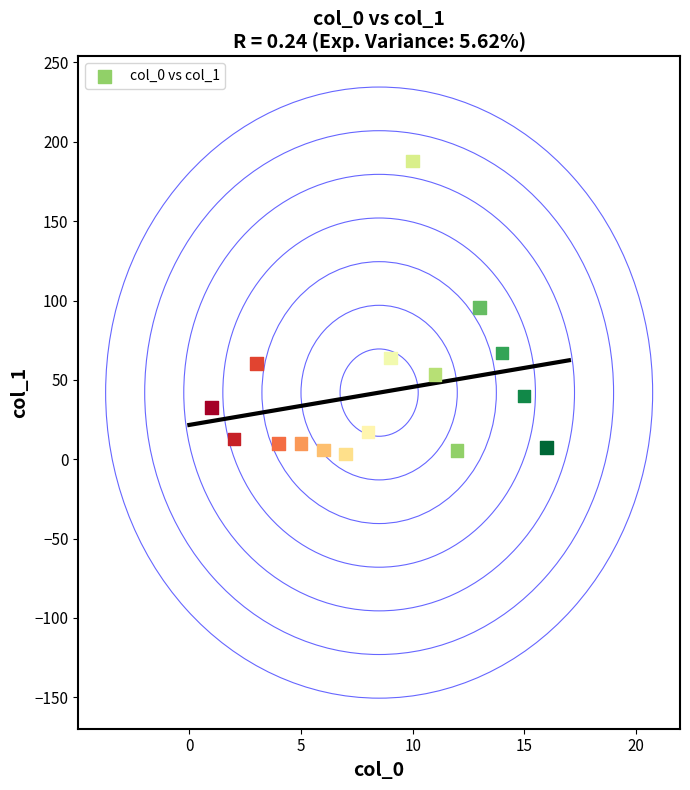

What is the range of X values (max minus min)?

15.0